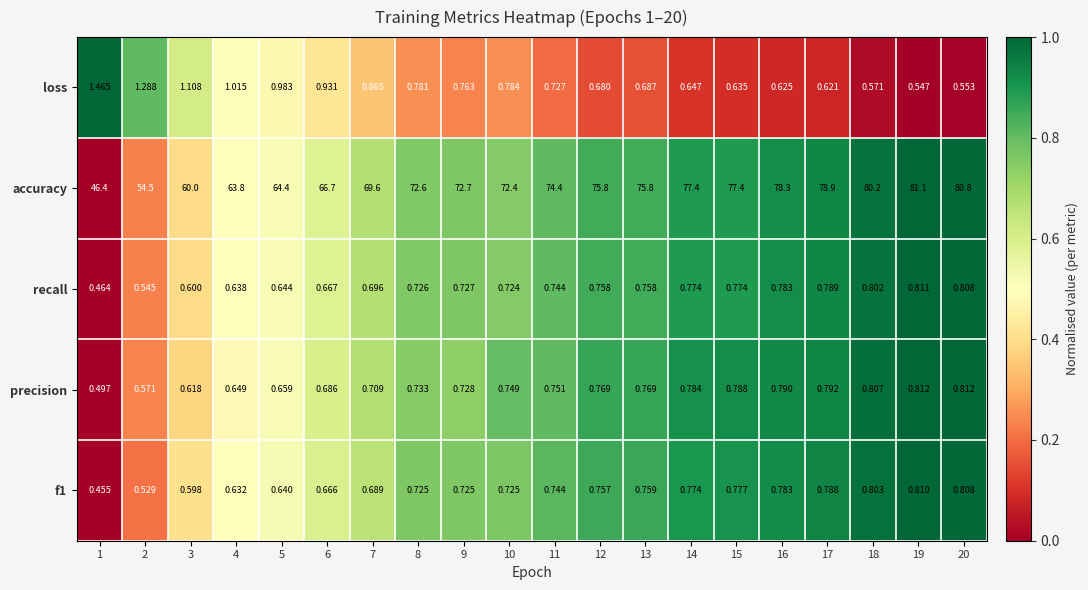

Which series changed the most between 11 and 14?

accuracy